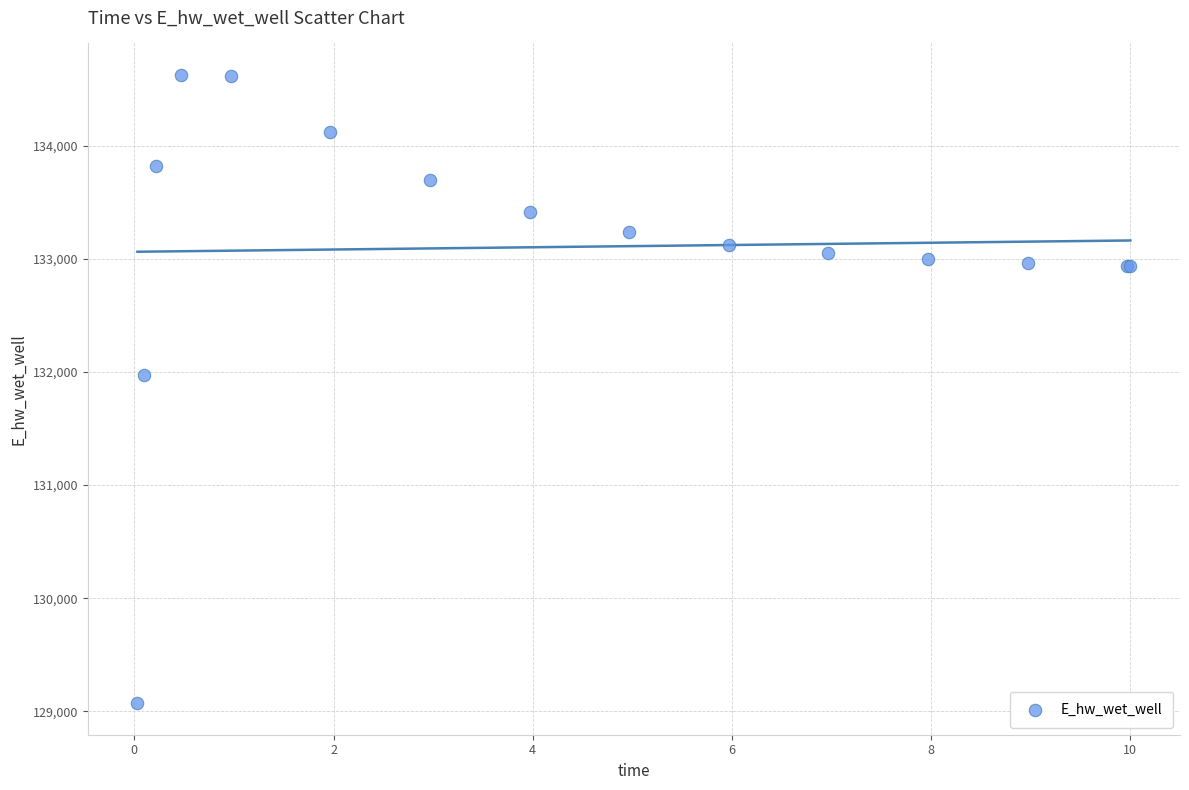

What Y value in the scatter plot is closest to 131849?

131969.9